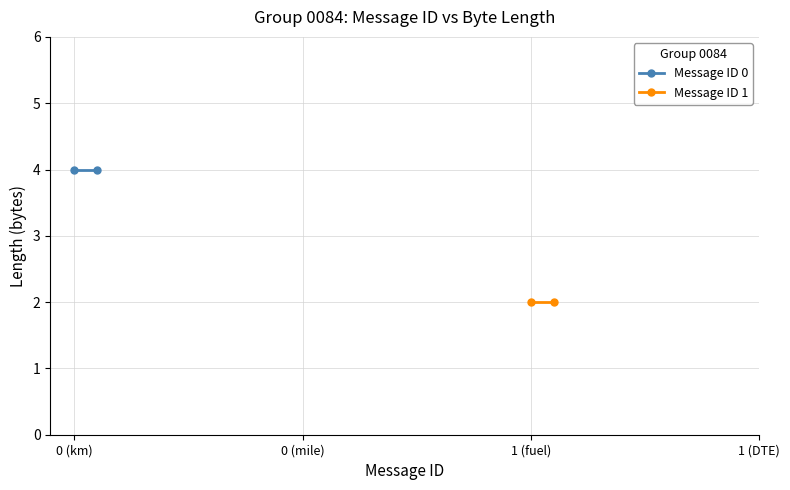

What is the value of the Message ID 1 point at the 1st from the left?

2